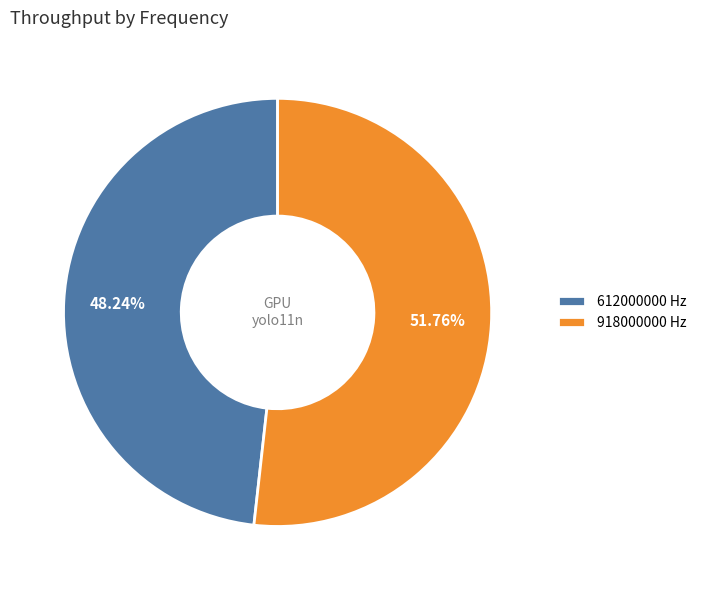

To the nearest percent, what portion does 918000000 represent?

52%